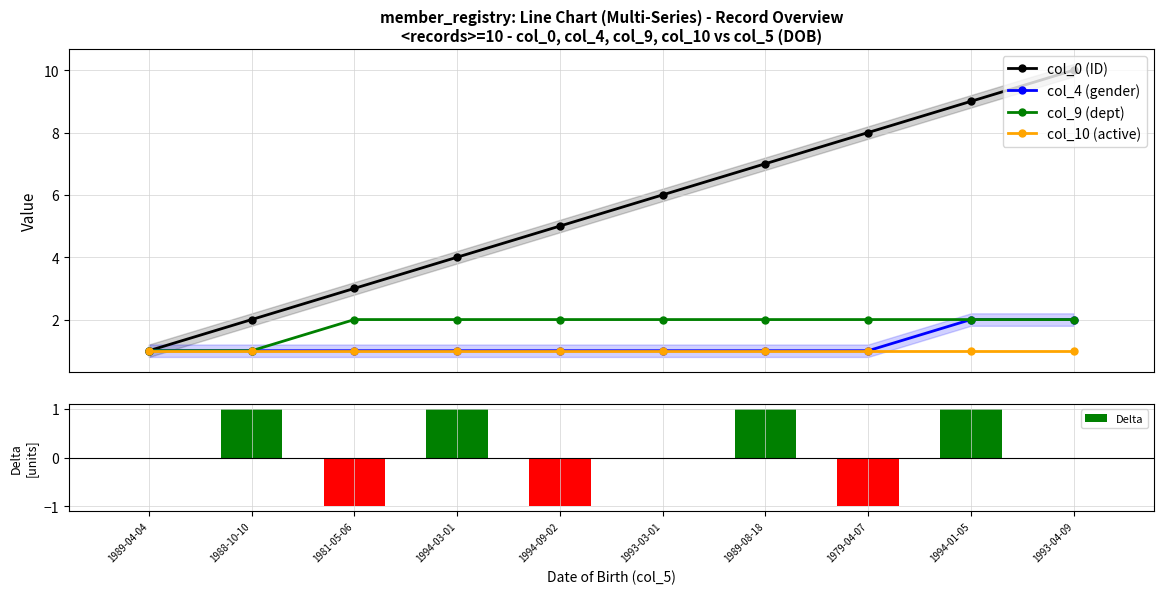

At which category is the sum across all series the highest?

1994-01-05